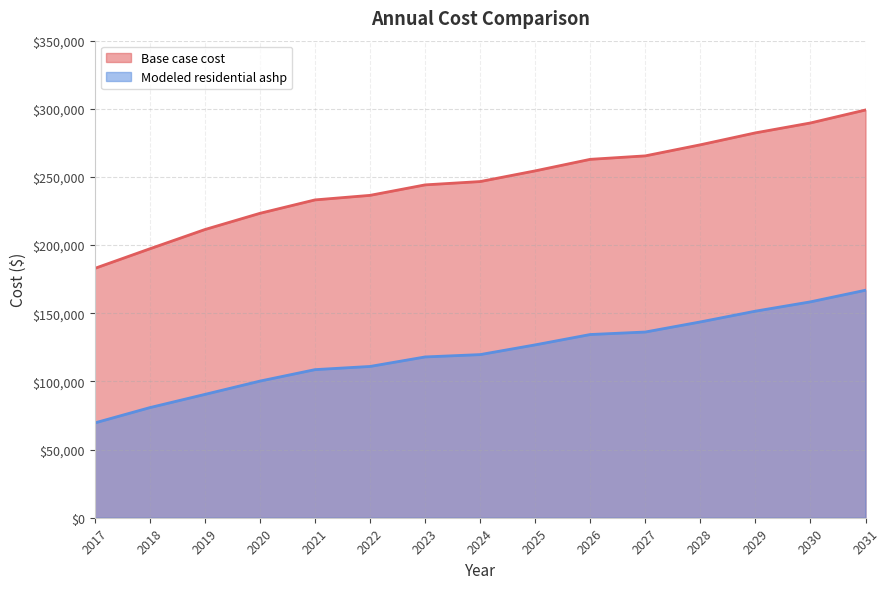

At which label does Modeled residential ashp reach its peak?

2031